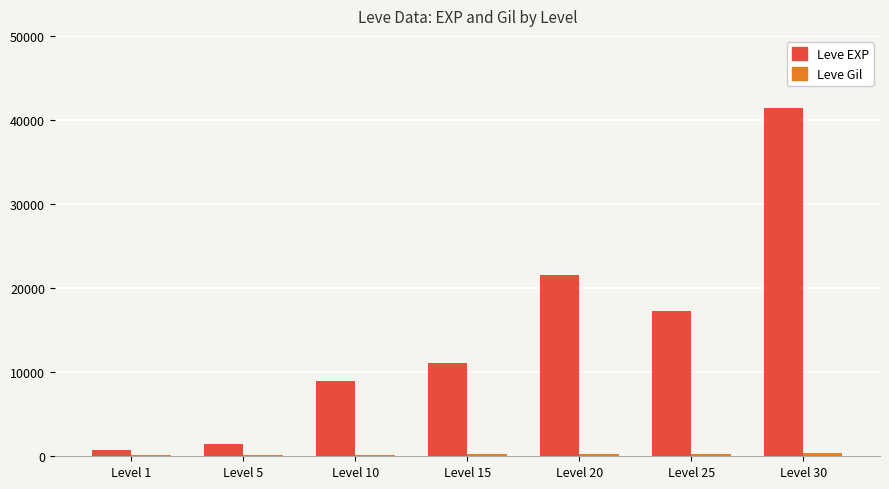

Between Level 1 and Level 20, which series saw the biggest shift?

Leve EXP